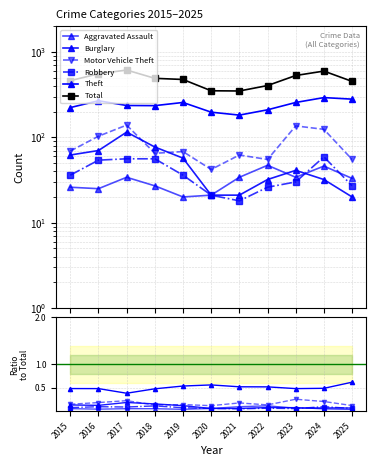

Which has a higher value, 2019 or 2025?

2025